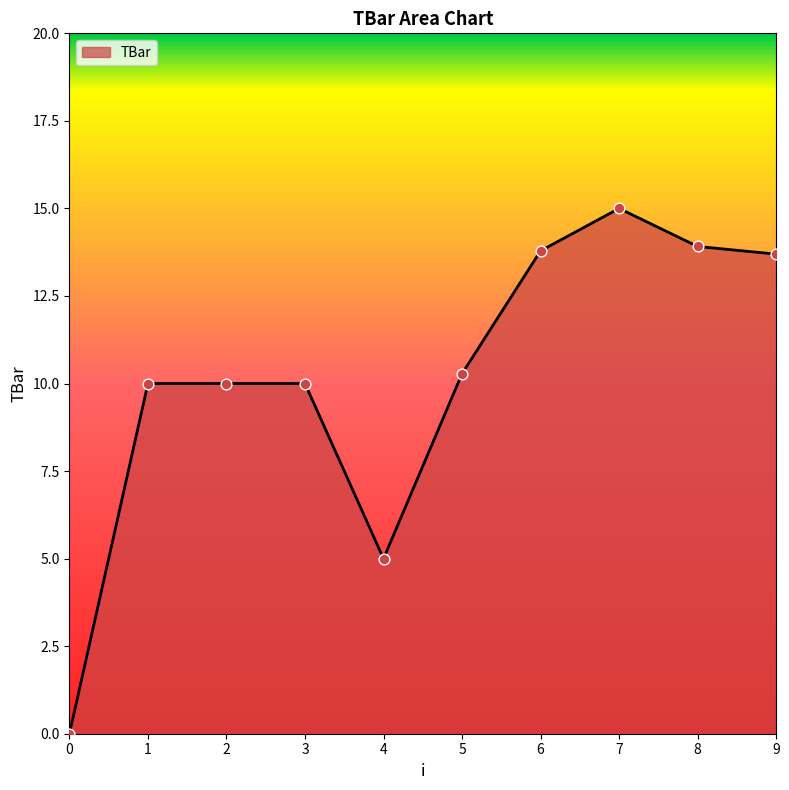

Between 8 and 5, which is larger?

8